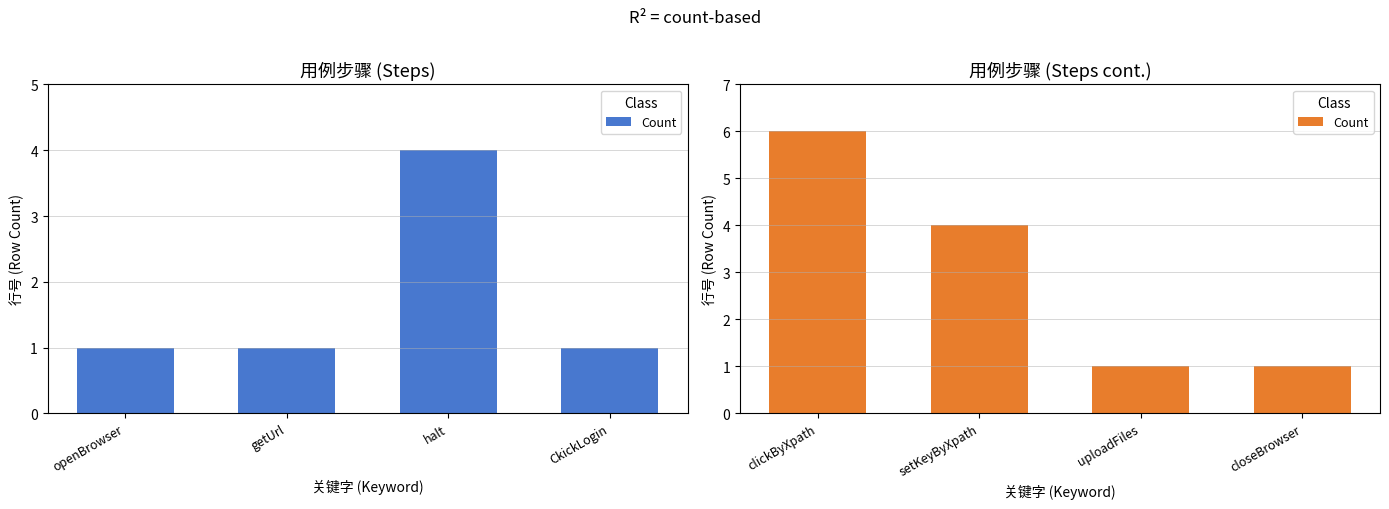

What is the value of the 4th bar from the left?

1